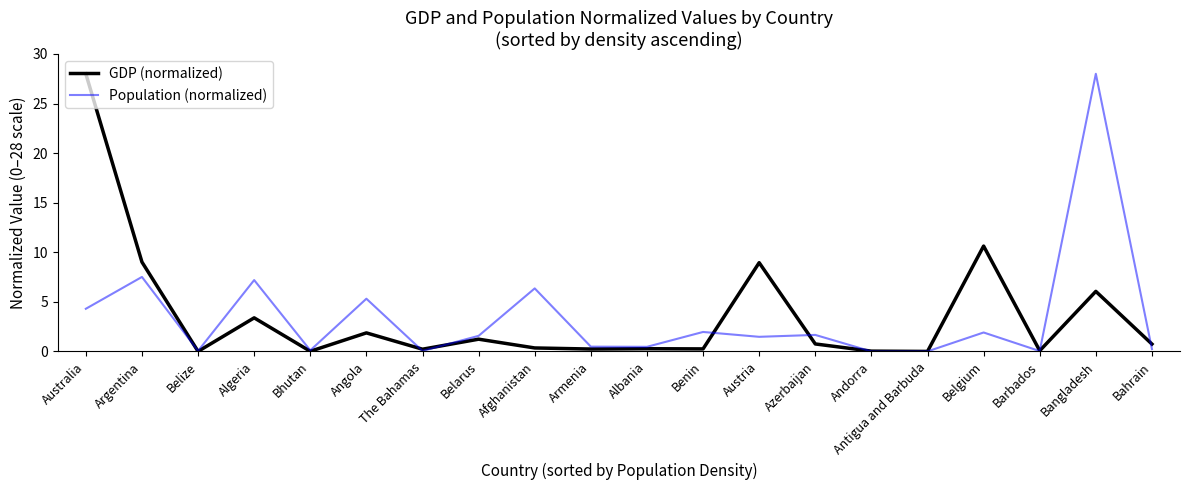

The GDP (normalized) series shows 3.4 at Algeria. True or false?

True